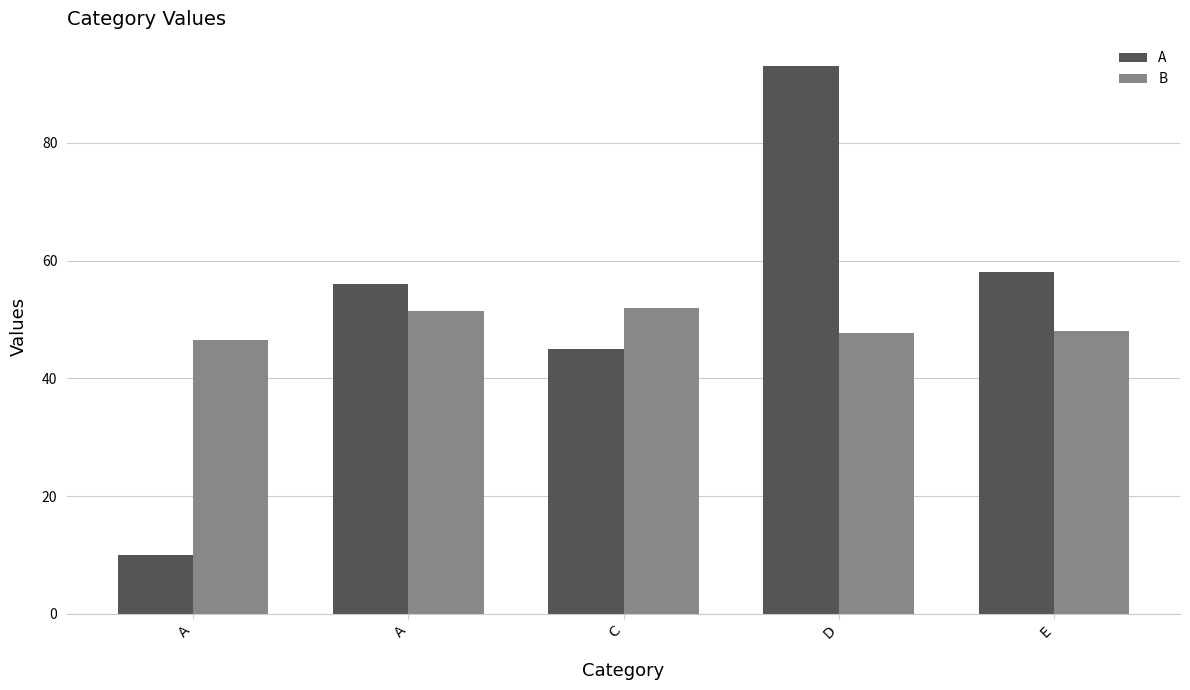

What is the value of the B bar at the 5th from the left?

48.0